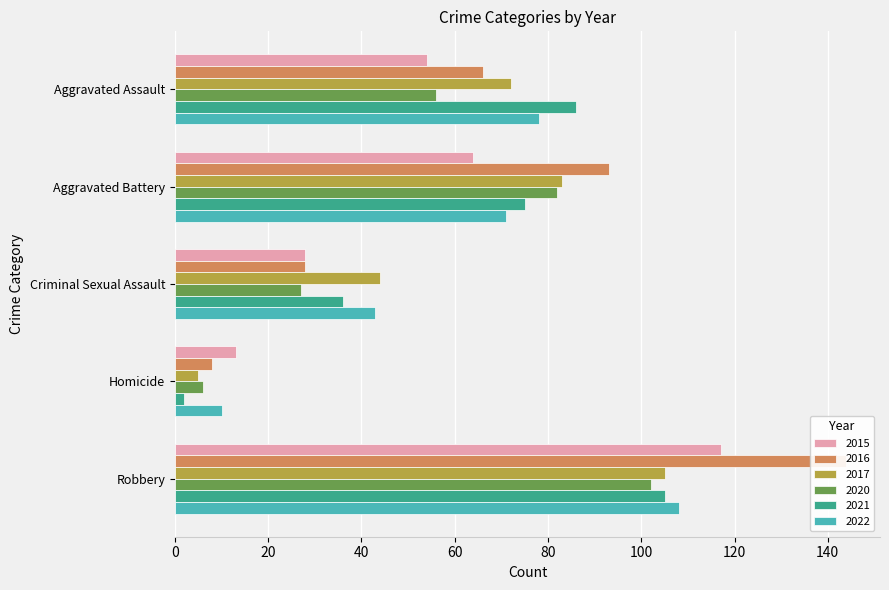

How many bars are there in each group?

6